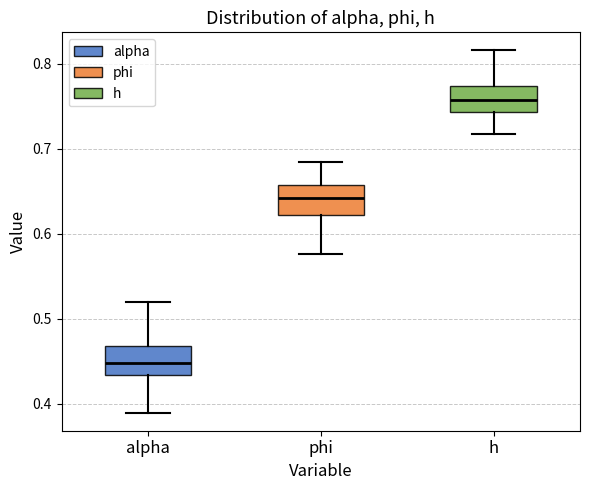

Reading left to right, read every box against the y-axis: the position of its median line, the range the box covers, and the ends of its whiskers. The values are not printed on the chart, so give them approximately, as read against the axis.

alpha: median 0.45, box 0.43 to 0.47, whiskers 0.39 to 0.52
phi: median 0.64, box 0.62 to 0.66, whiskers 0.58 to 0.68
h: median 0.76, box 0.74 to 0.77, whiskers 0.72 to 0.82